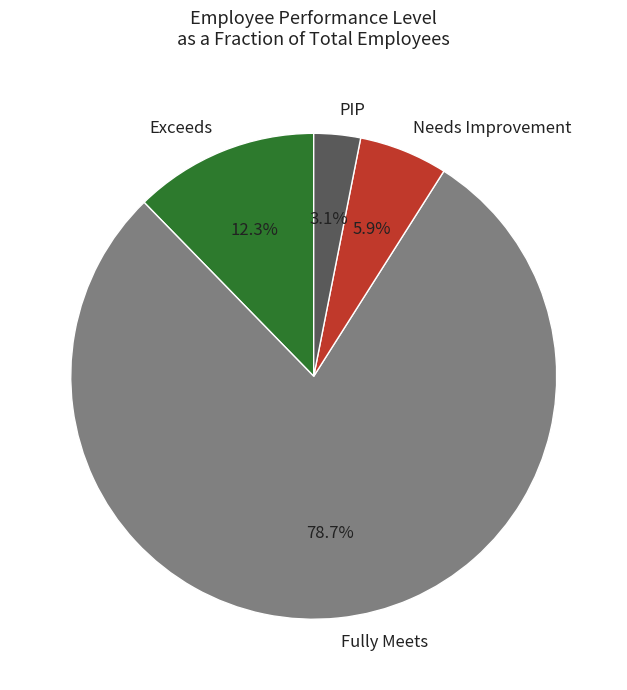

Combined, what portion of the pie is Exceeds and Fully Meets?

91.0%